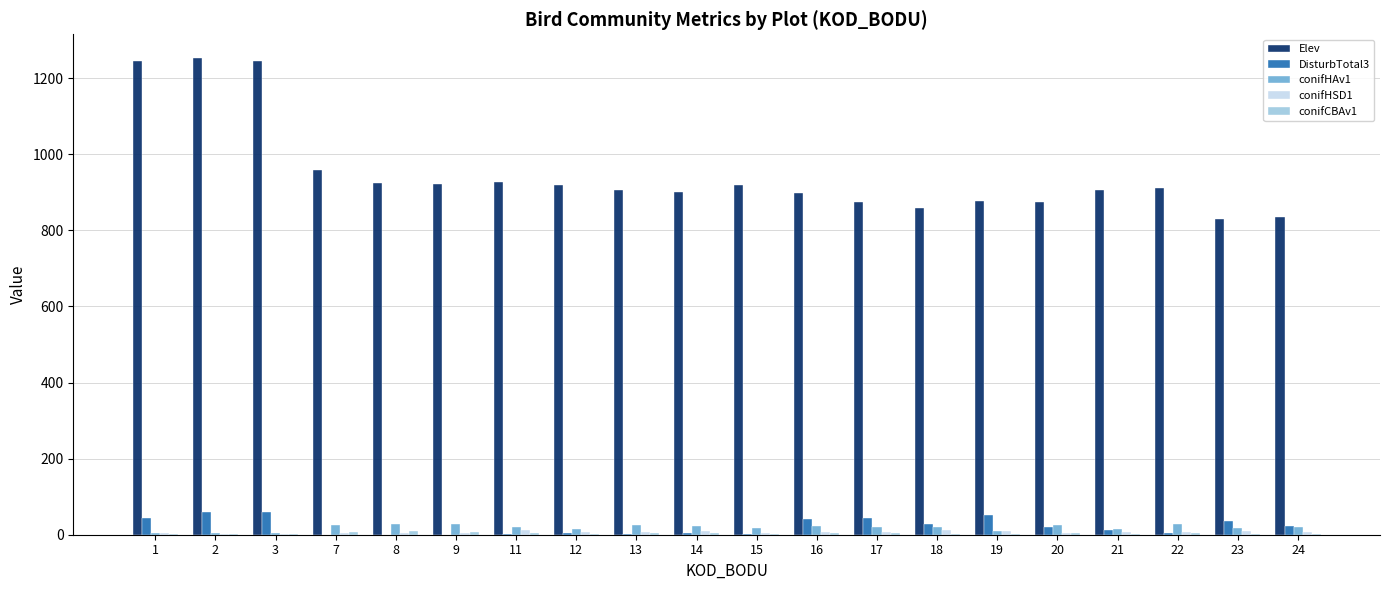

The value of Elev at 9 is 921.0. True or false?

True